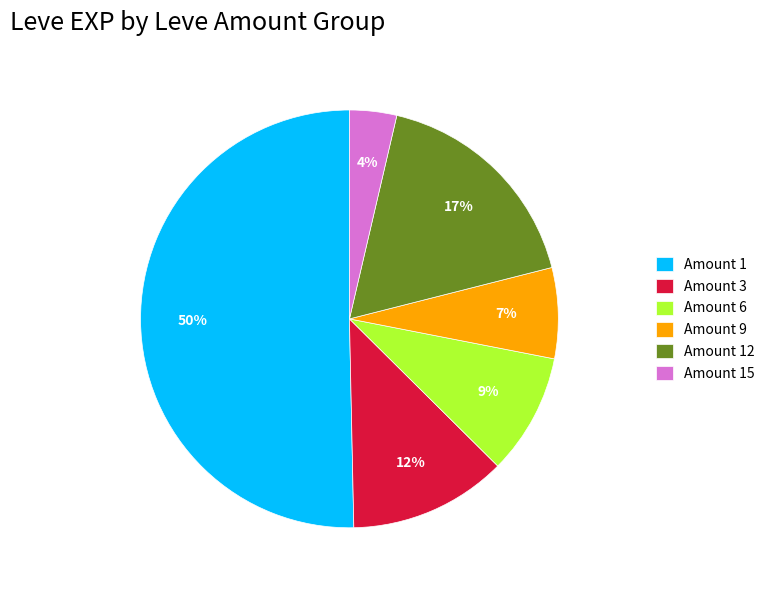

Combined, do Amount 15 and Amount 3 account for over 50%?

No